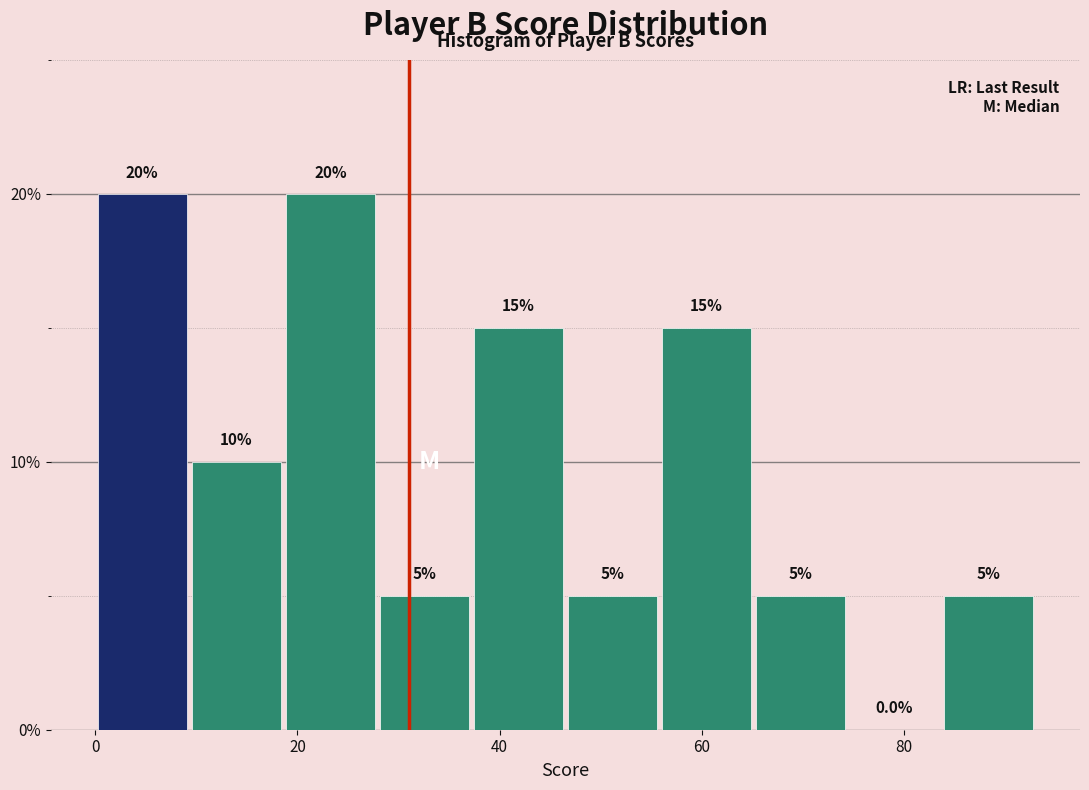

What is the height of the bar covering 84 to 94 on the x-axis? The bar edges are not printed on the chart, so give them approximately, as read against the axis.

5.0